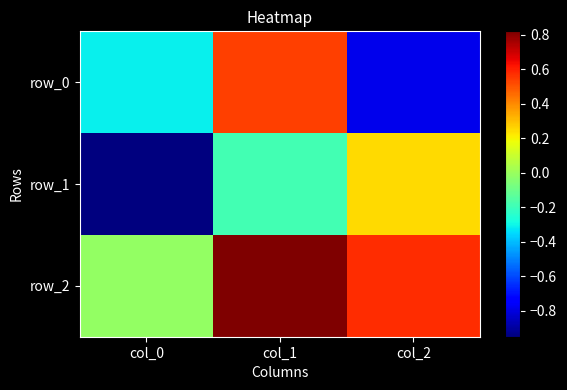

Between col_0 and col_1, which series saw the biggest shift?

row_0